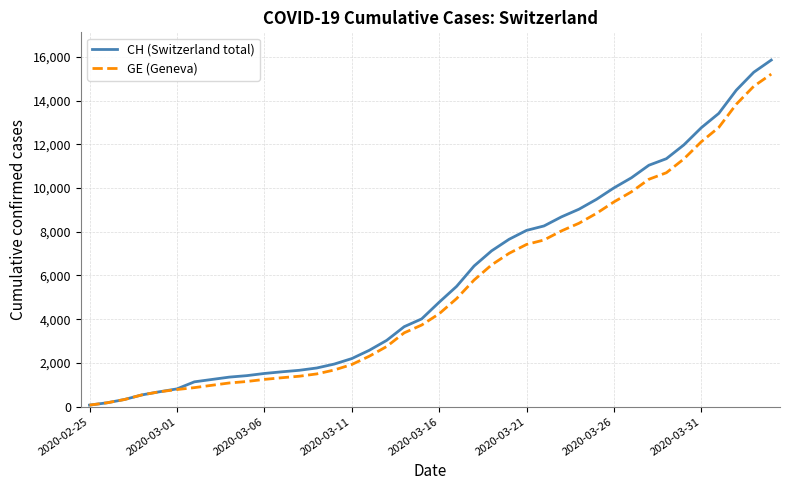

Which series has the largest range (max minus min)?

CH (Switzerland total)